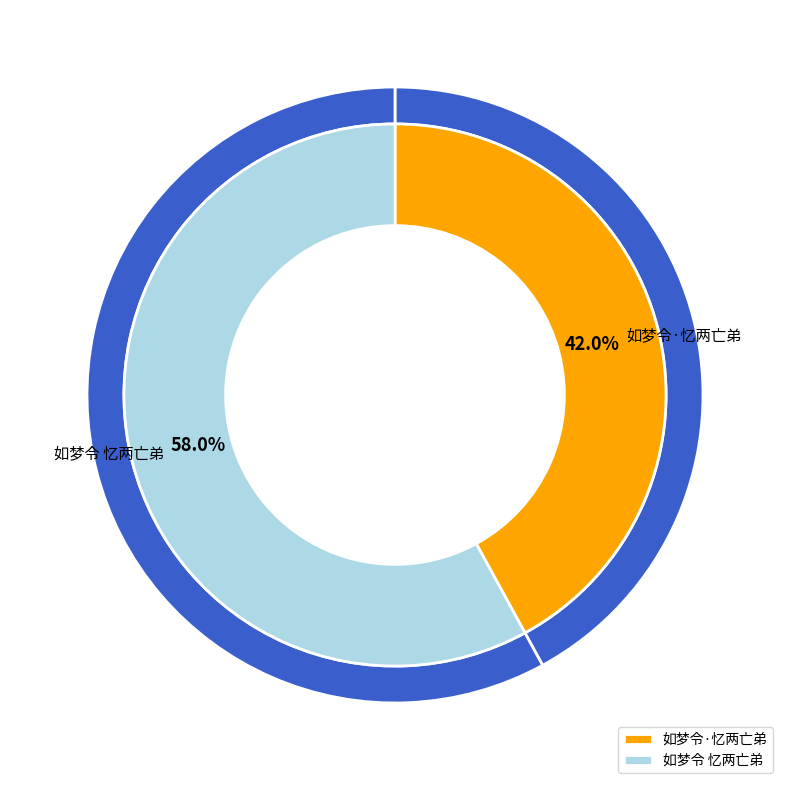

To the nearest percent, what is the difference between the largest and smallest slice percentages?

16%